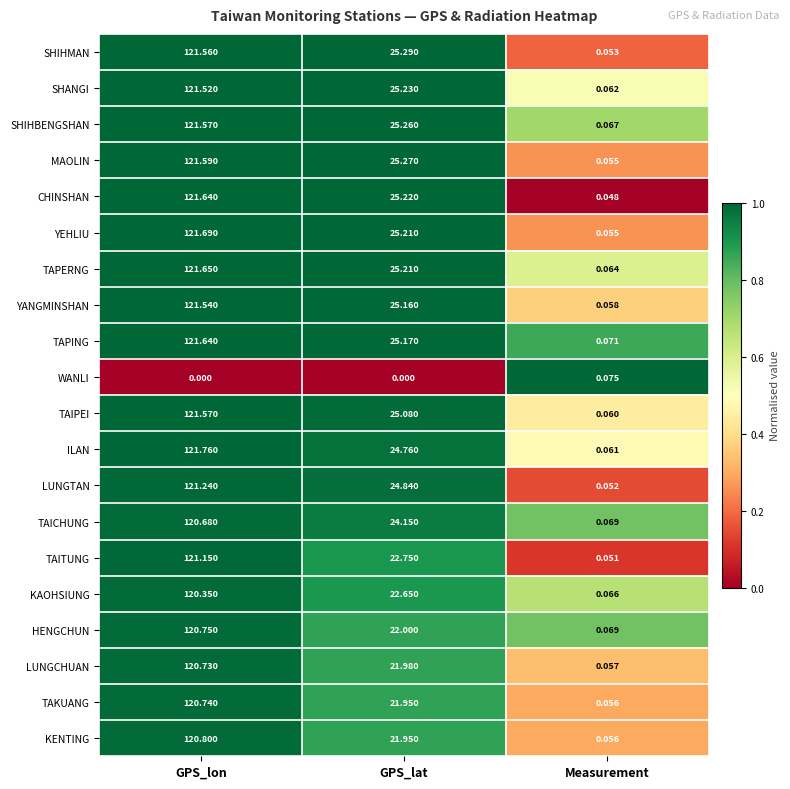

At which category is the sum across all series the highest?

GPS_lon